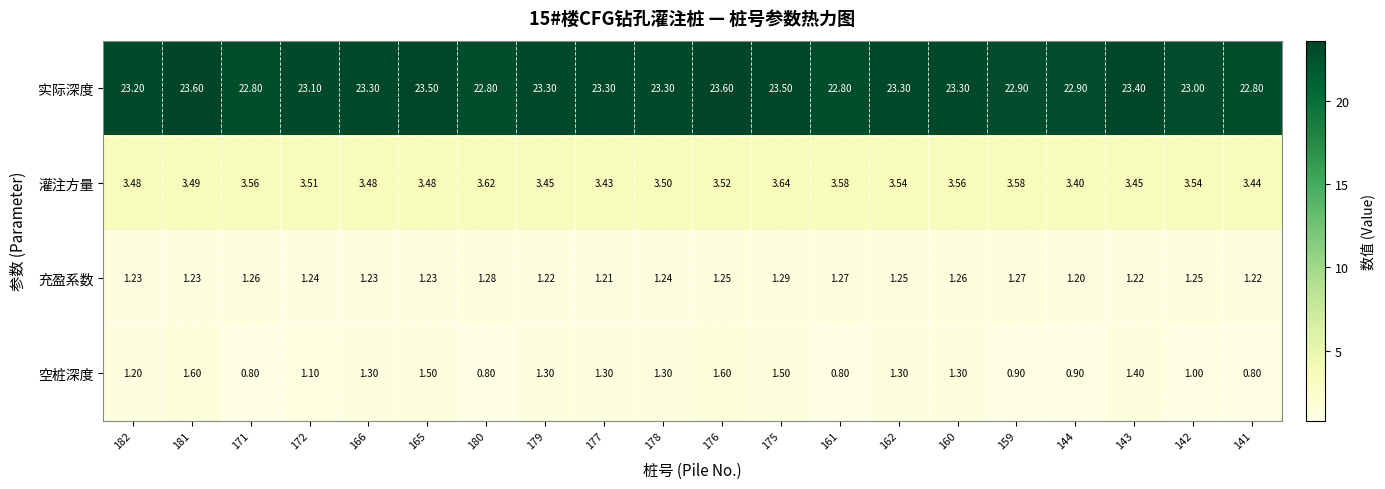

At 165, list the series in order from smallest to largest.

充盈系数, 空桩深度, 灌注方量, 实际深度